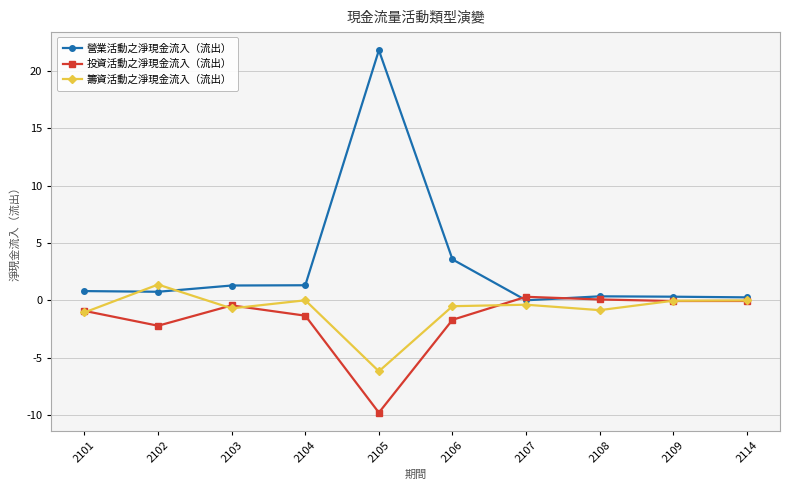

At which label is 投資活動之淨現金流入（流出） closest to -4729948?

2102